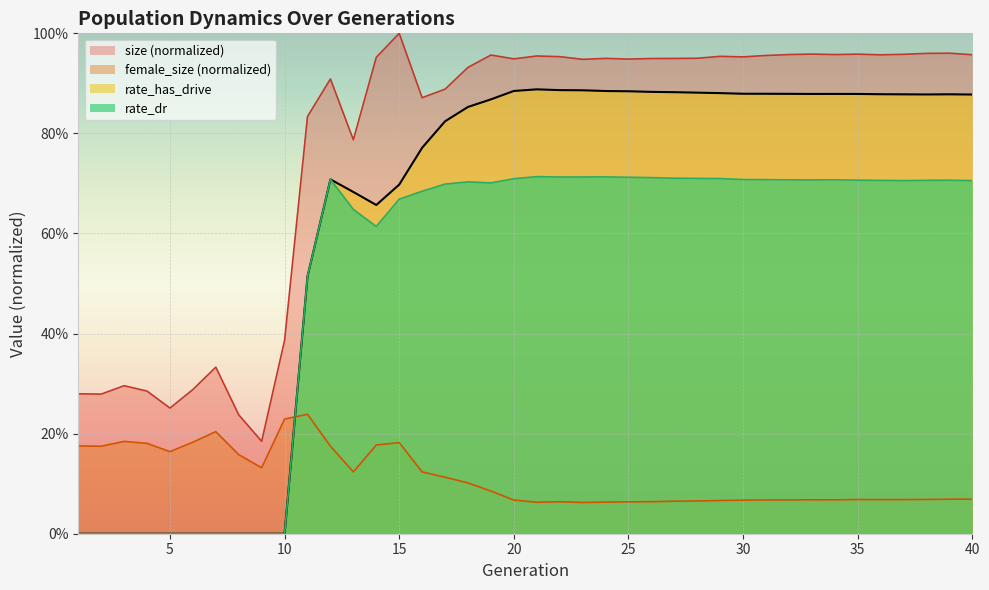

Which series has the largest total across all categories?

size (normalized)